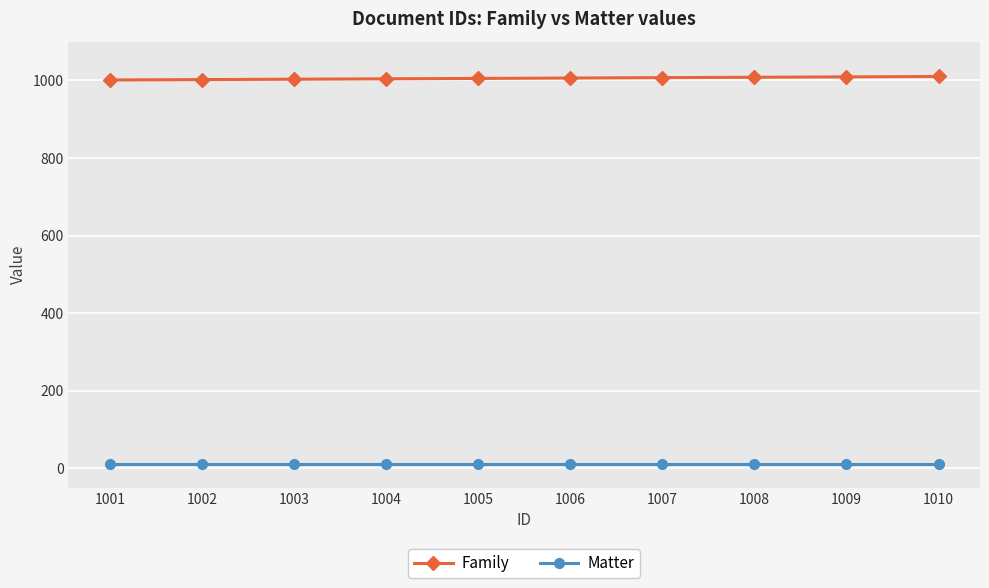

What is the sum of all Family values?

10055